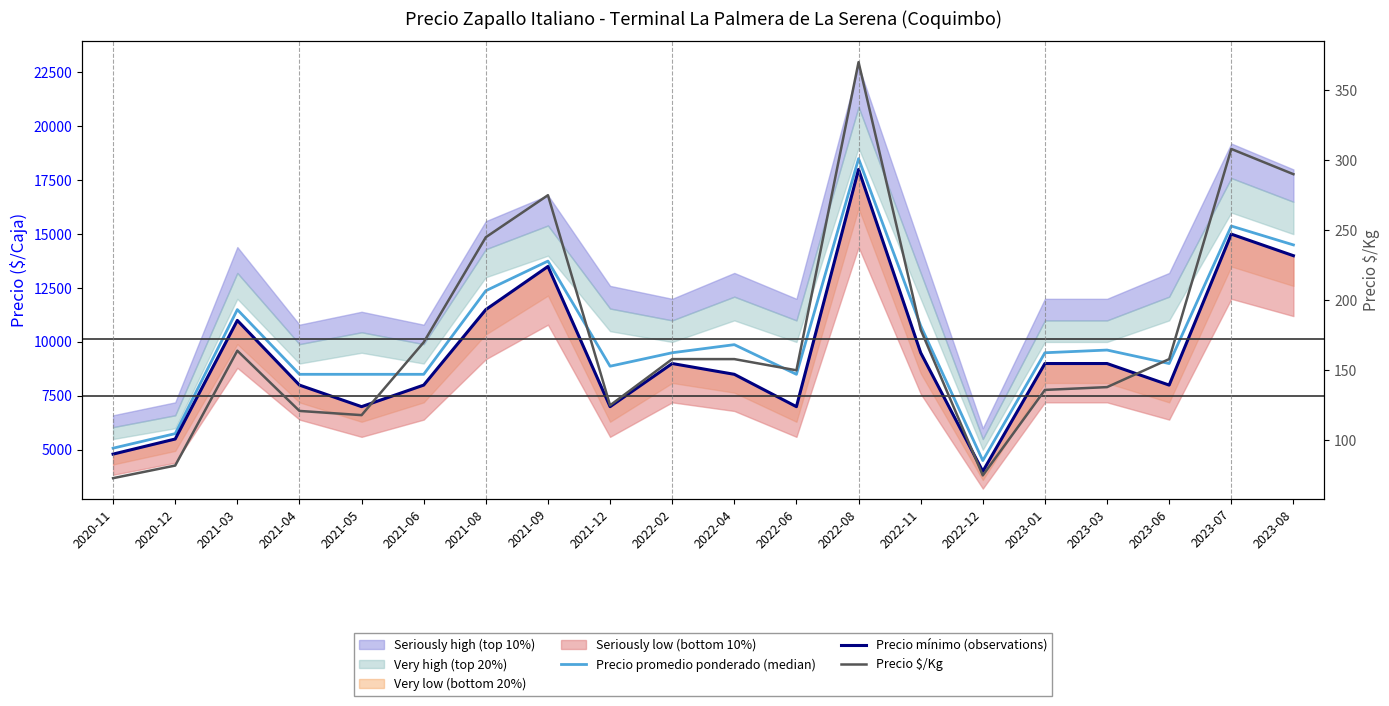

At which category does Precio mínimo (observations) reach its first local valley?

2021-05